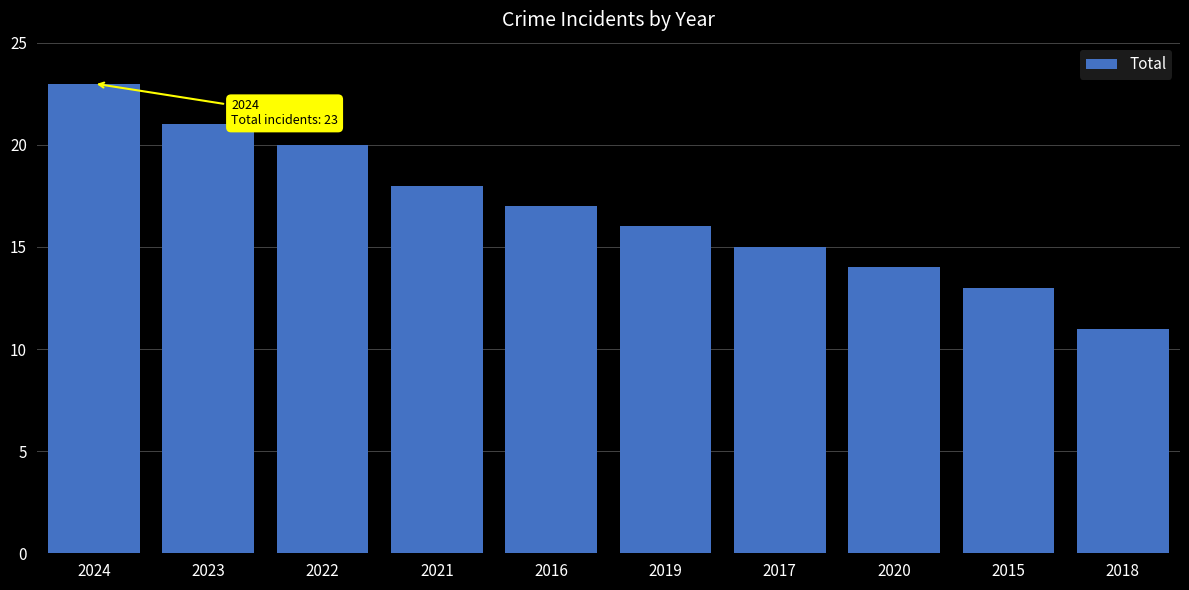

Rank the categories by value from highest to lowest.

2024, 2023, 2022, 2021, 2016, 2019, 2017, 2020, 2015, 2018